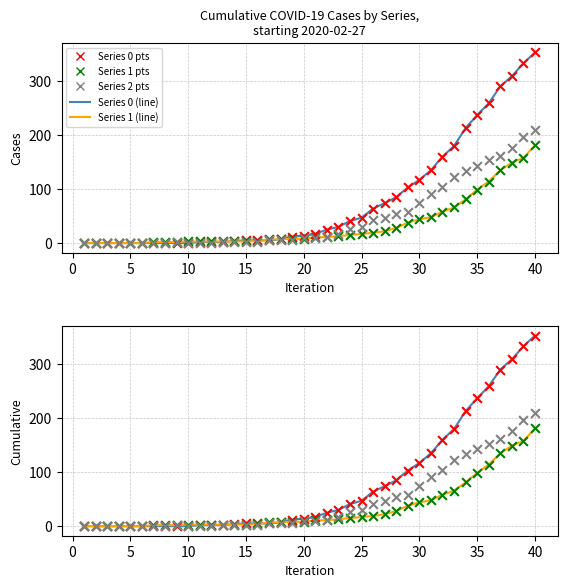

What are all the series names shown in the legend?

0, 1, 2